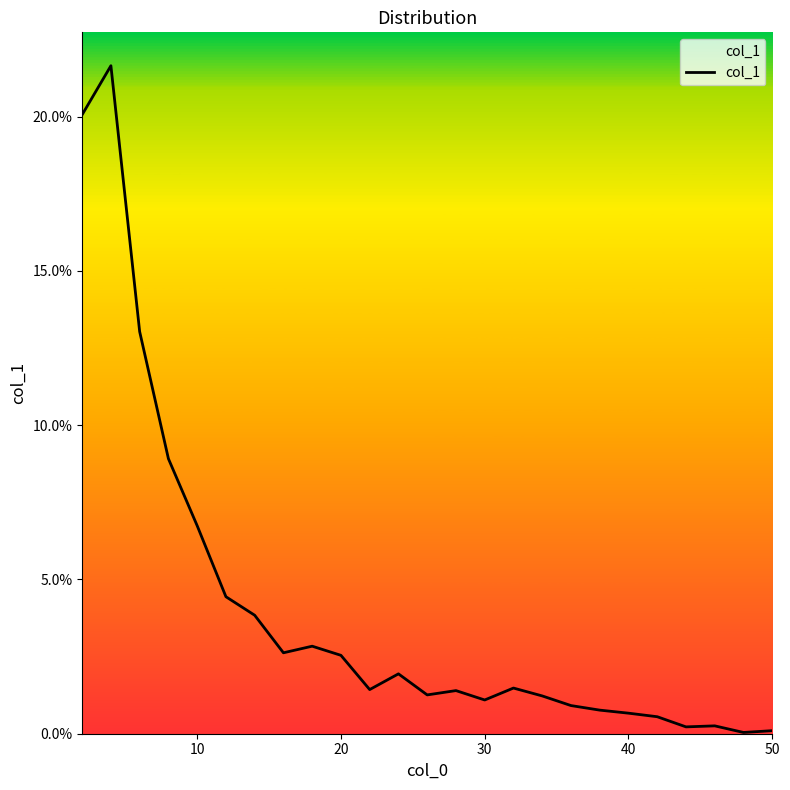

Does the chart have visible grid lines?

No